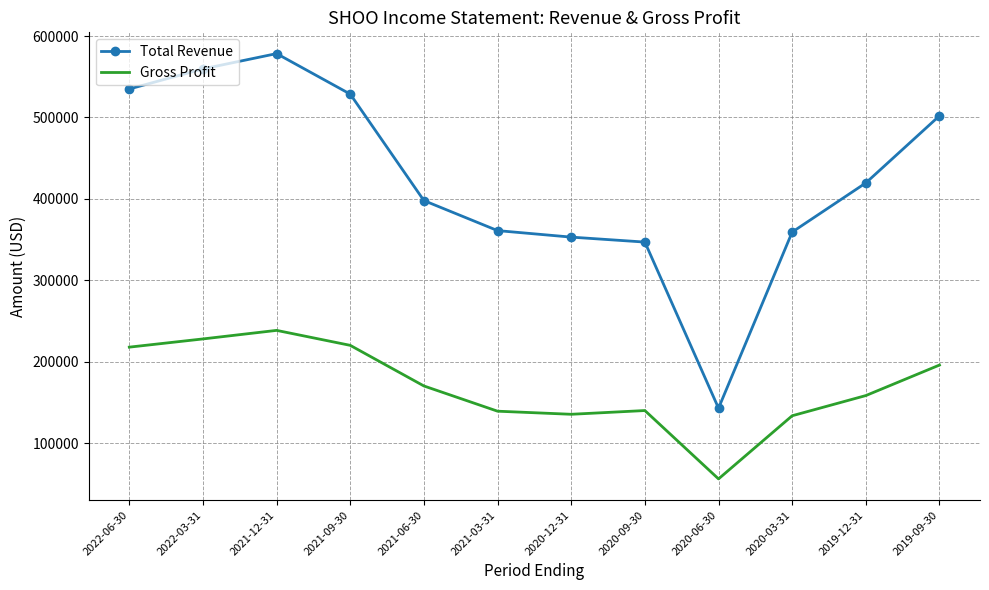

True or false: Gross Profit and Total Revenue cross at least once.

False